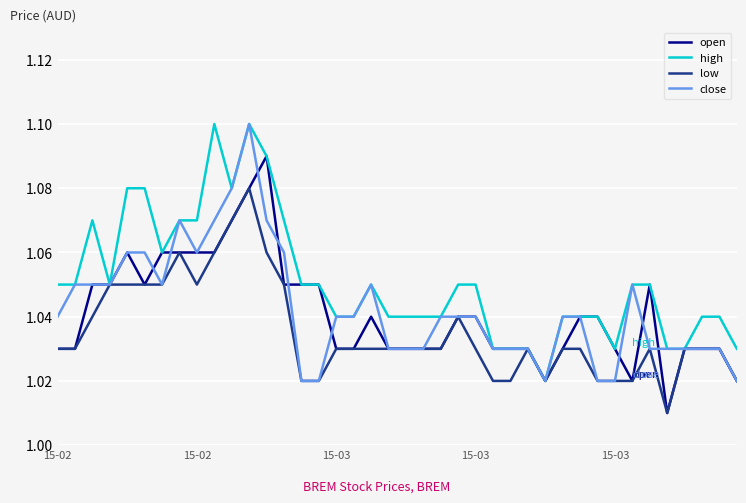

Which series has the largest total across all categories?

high